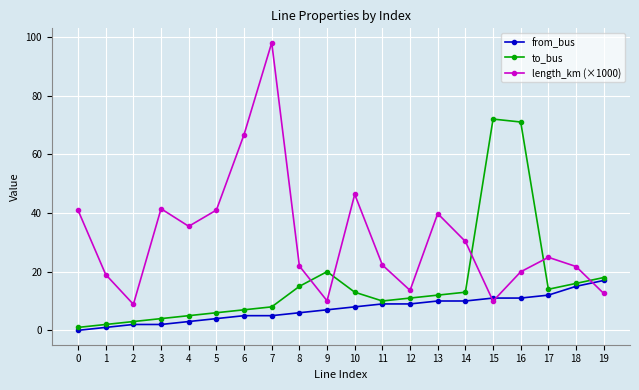

What value does the to_bus series have at 15?

72.0